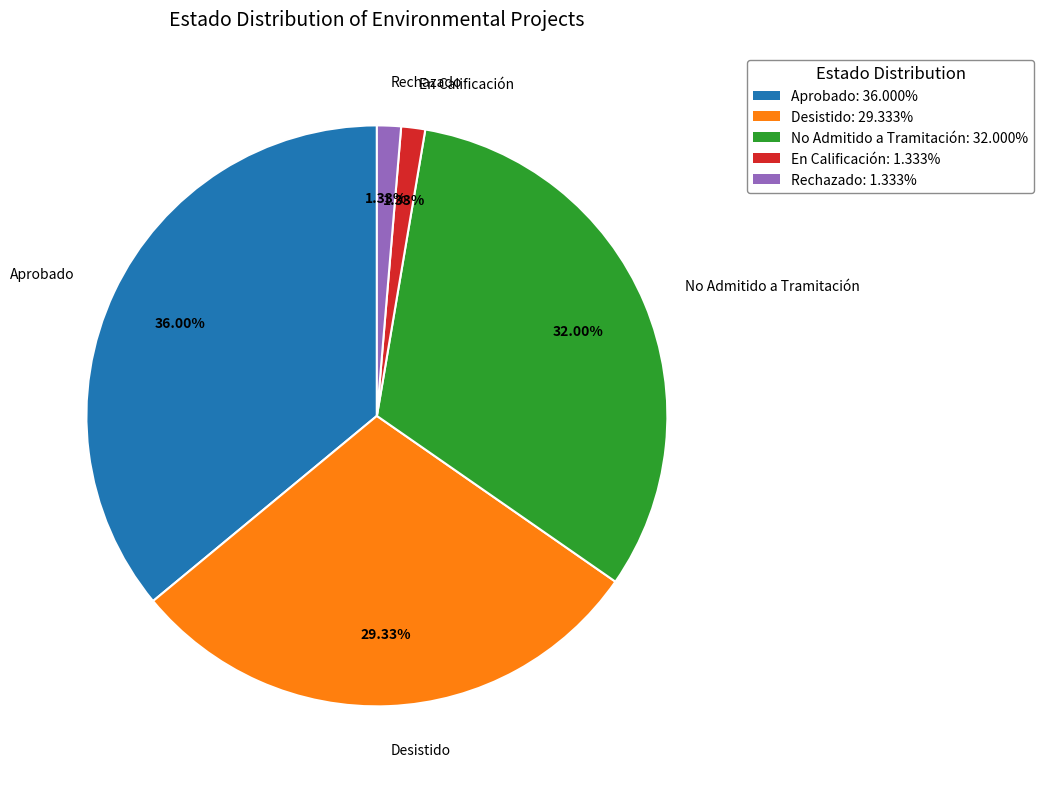

Count the number of slices in the pie.

5